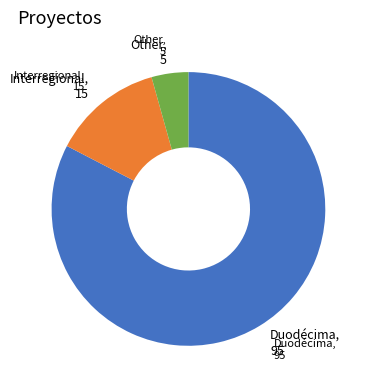

Which category has the biggest portion of the pie?

Duodécima